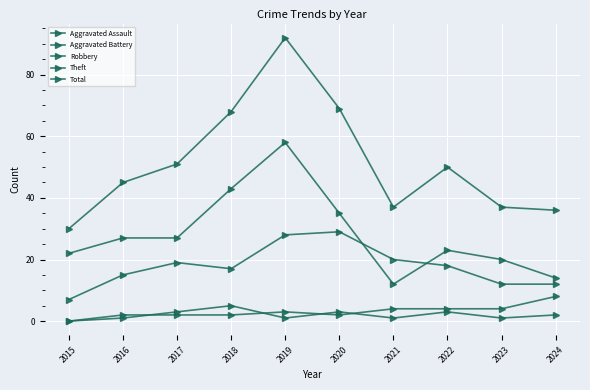

How many interior local peaks does the Aggravated Battery series have?

1